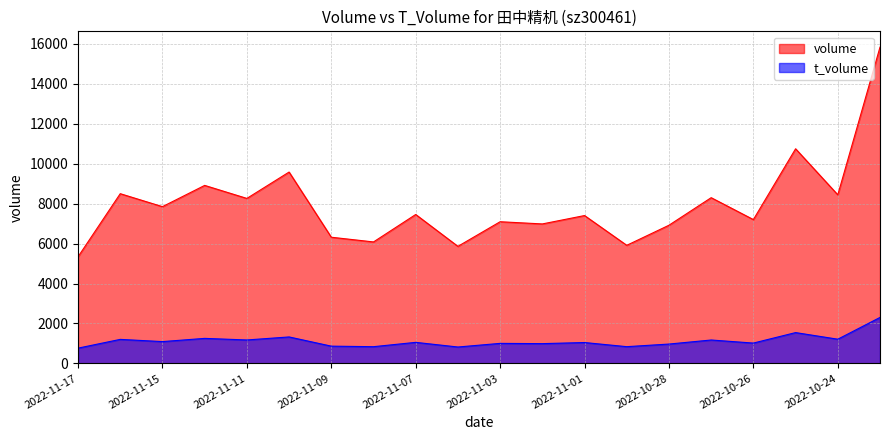

The value of t_volume at 2022-11-07 is 1053. True or false?

True